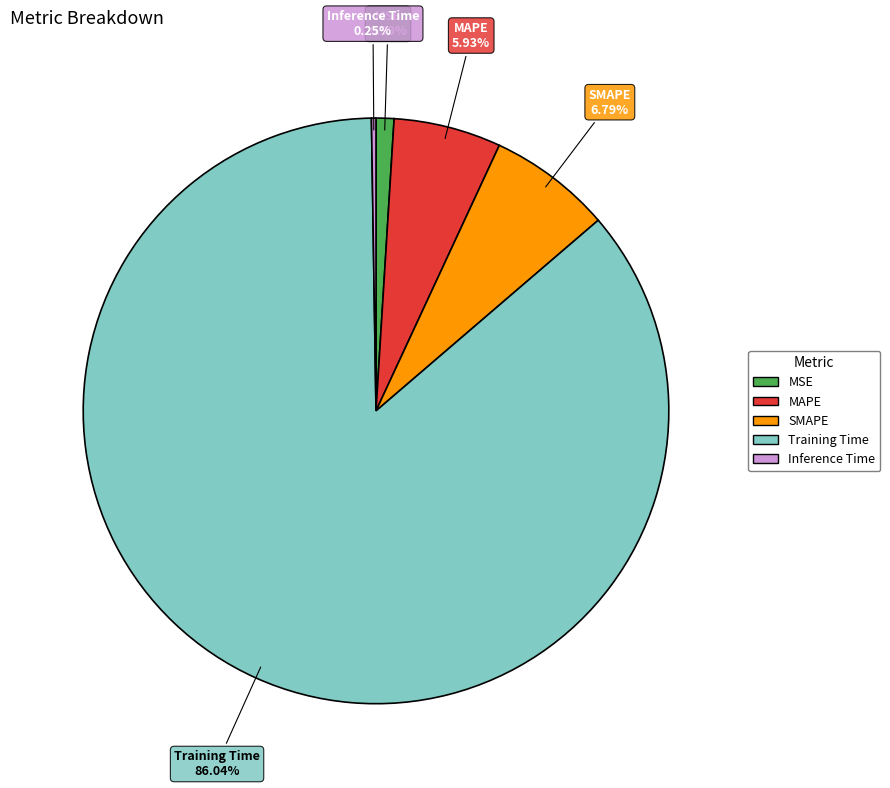

Combined, do Training Time and MSE account for over 50%?

Yes